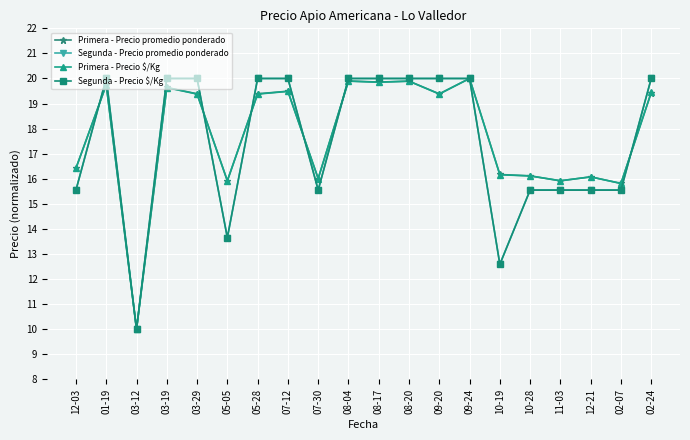

At which label does Primera - Precio $/Kg first exceed 19?

01-19